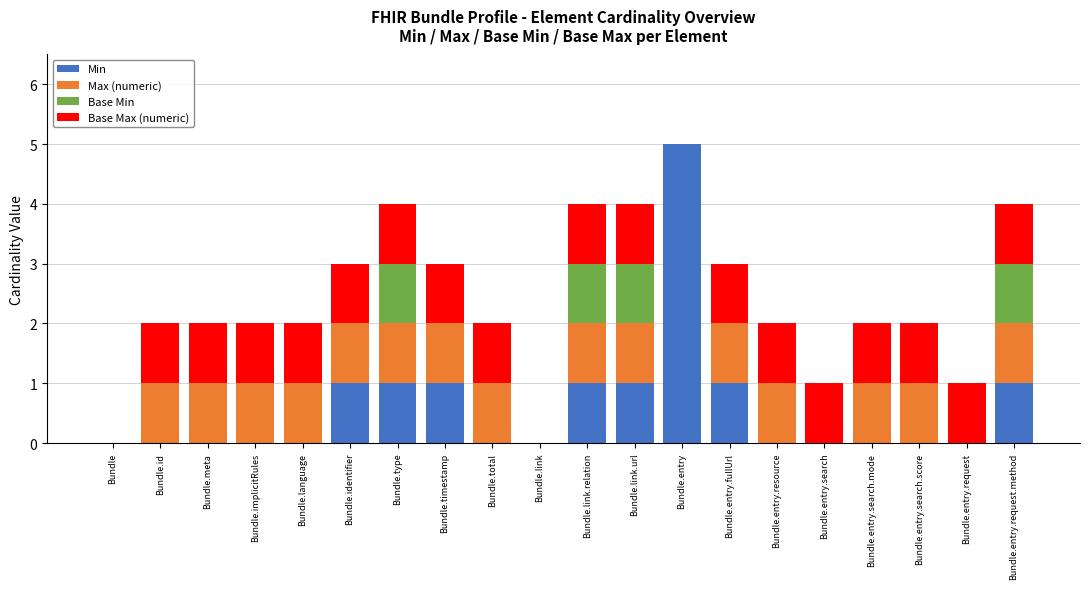

Which category has the highest value in the Min series?

Bundle.entry